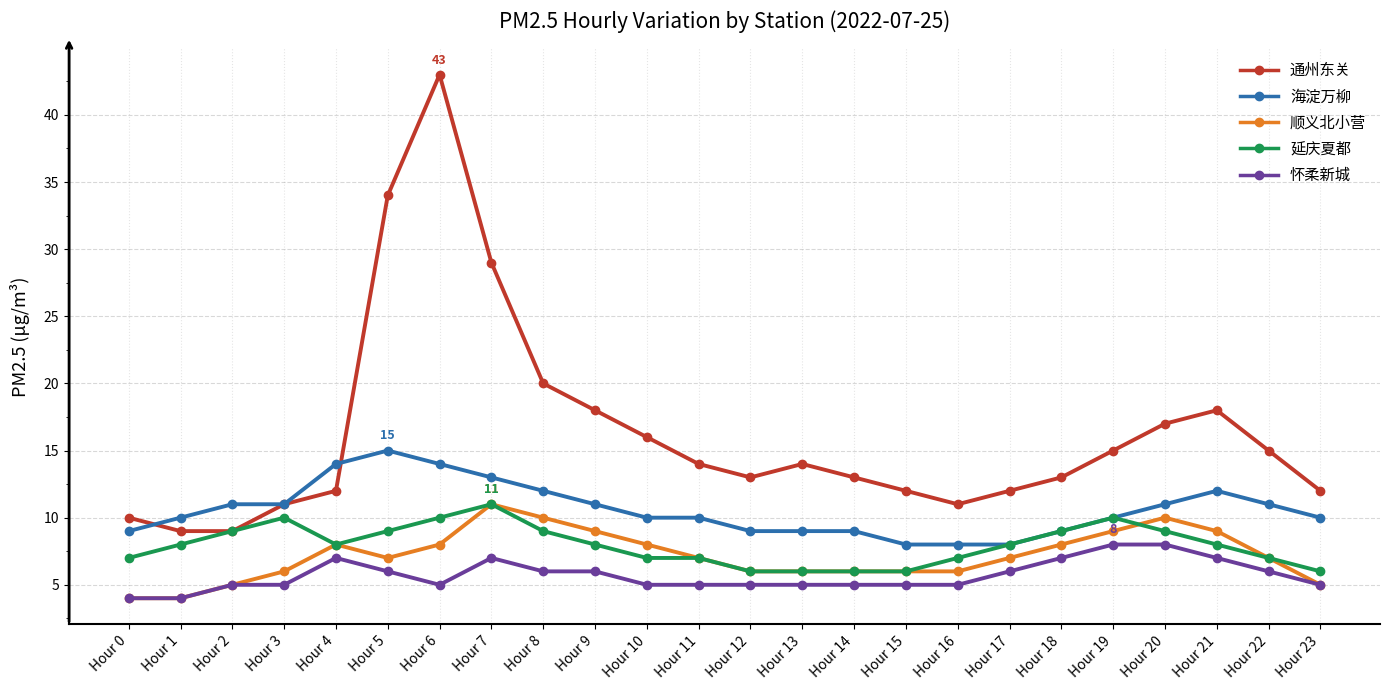

At Hour 20, list the series in order from largest to smallest.

通州东关, 海淀万柳, 顺义北小营, 延庆夏都, 怀柔新城